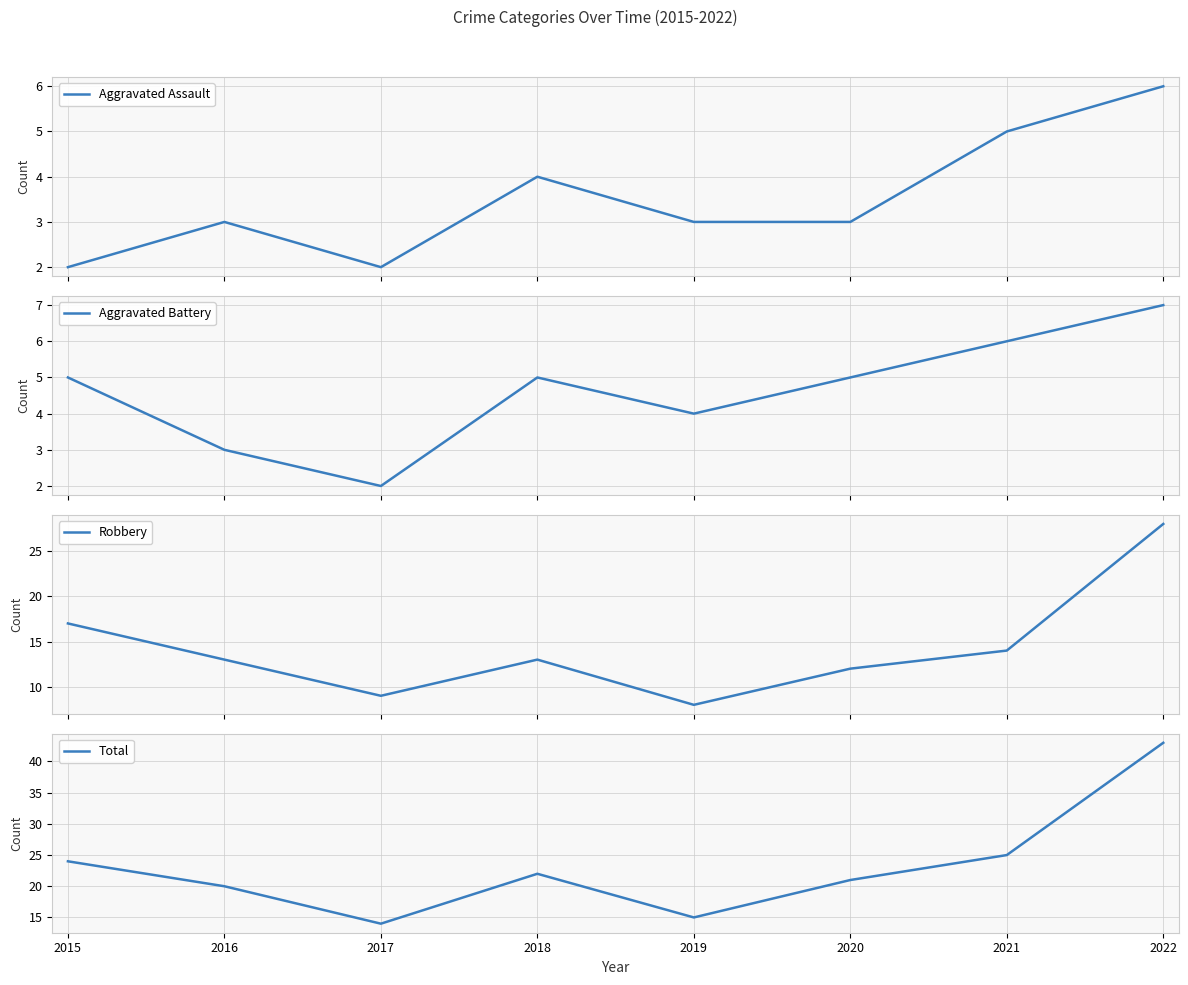

At 2020, list the series in order from largest to smallest.

Total, Robbery, Aggravated Battery, Aggravated Assault